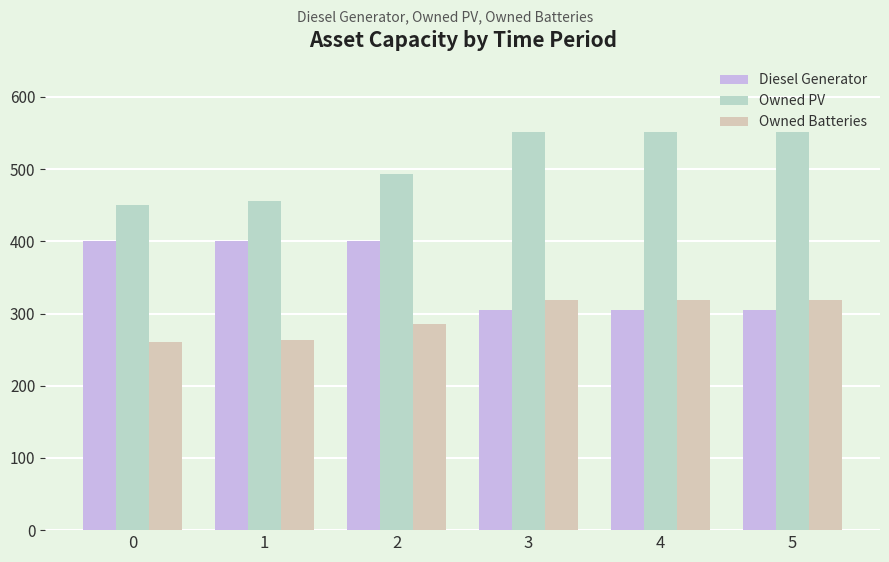

Reading right to left, extract all data points from this chart.

Diesel Generator: 5=305	4=305	3=305	2=400	1=400	0=400
Owned PV: 5=552	4=552	3=551	2=493	1=456	0=450
Owned Batteries: 5=319	4=319	3=319	2=285	1=263	0=260